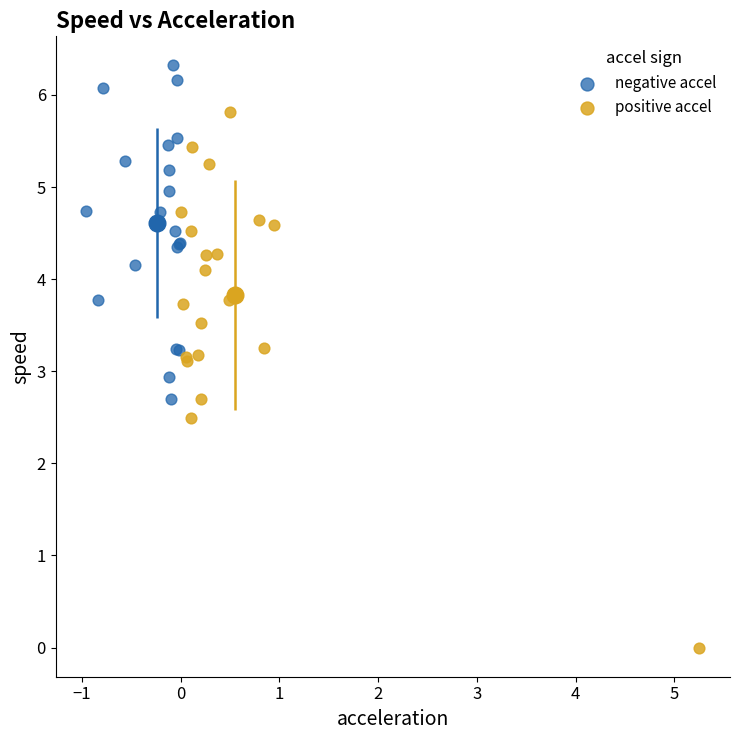

Which series has the widest spread of Y values?

positive accel